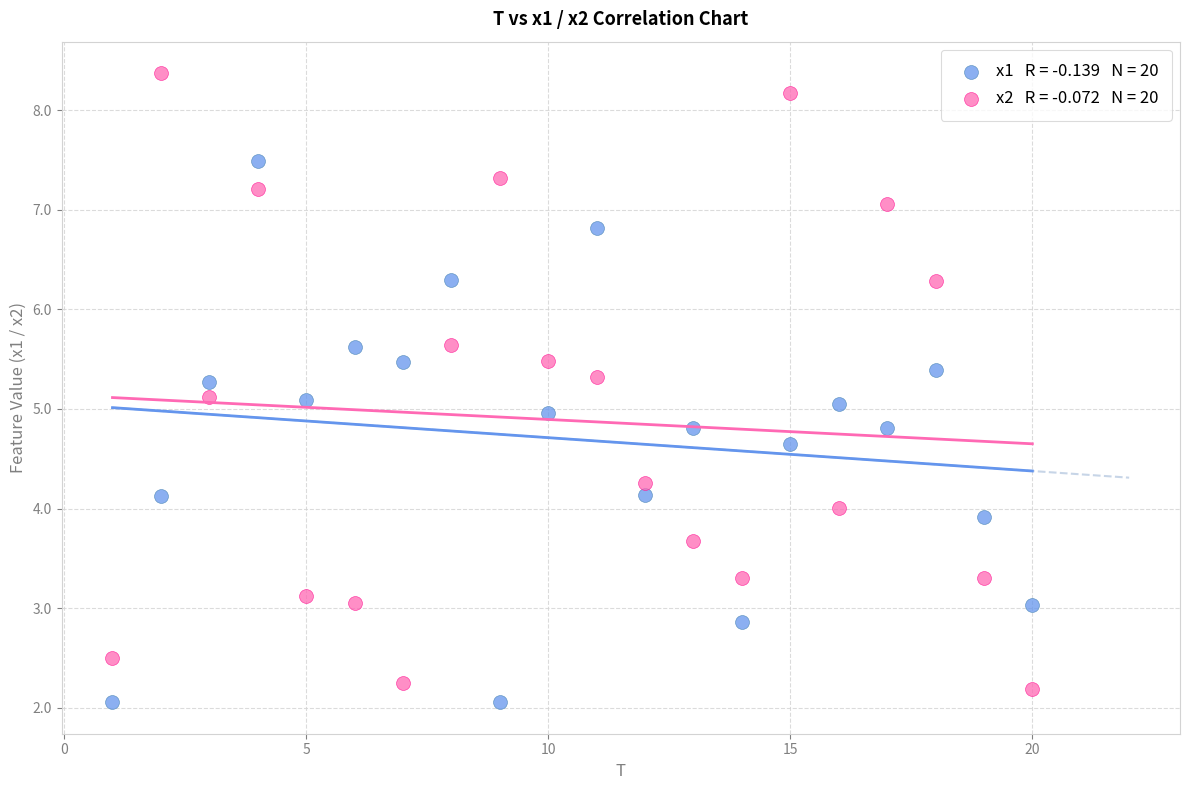

Across all data points, what is the range of Y values (max minus min)?

6.3